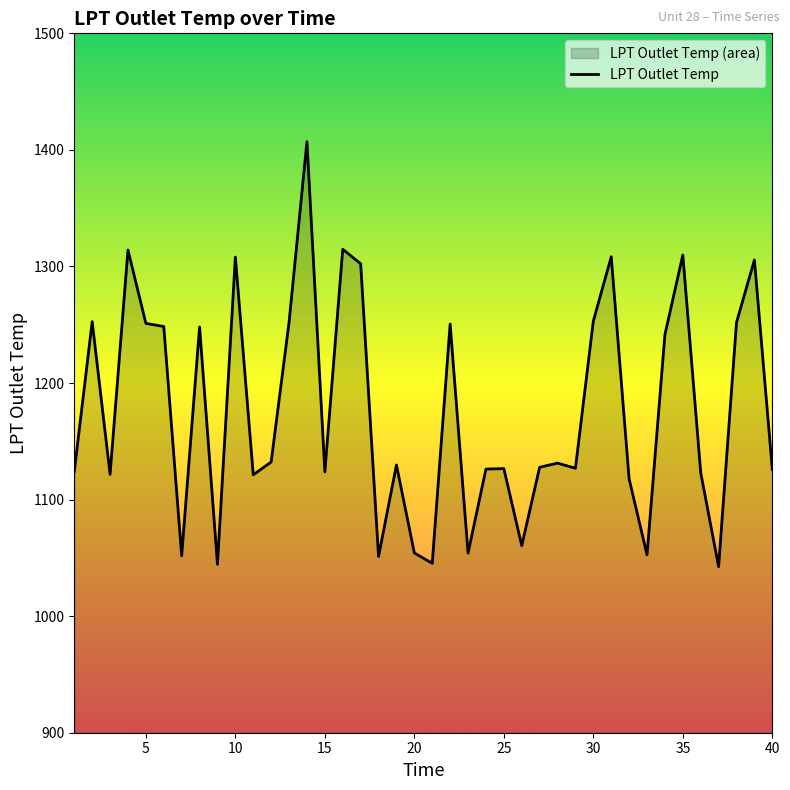

Reading right to left, list all the values displayed in this chart.

1125.9	1305.6	1252.0	1042.5	1123.1	1309.8	1241.5	1052.6	1117.7	1308.3	1253.1	1126.9	1131.3	1127.7	1060.5	1126.6	1126.2	1054.0	1250.7	1045.3	1054.2	1129.7	1051.3	1302.3	1314.8	1123.8	1407.1	1252.1	1132.3	1121.2	1308.0	1044.5	1248.1	1051.7	1248.5	1251.2	1314.1	1121.6	1252.7	1124.0